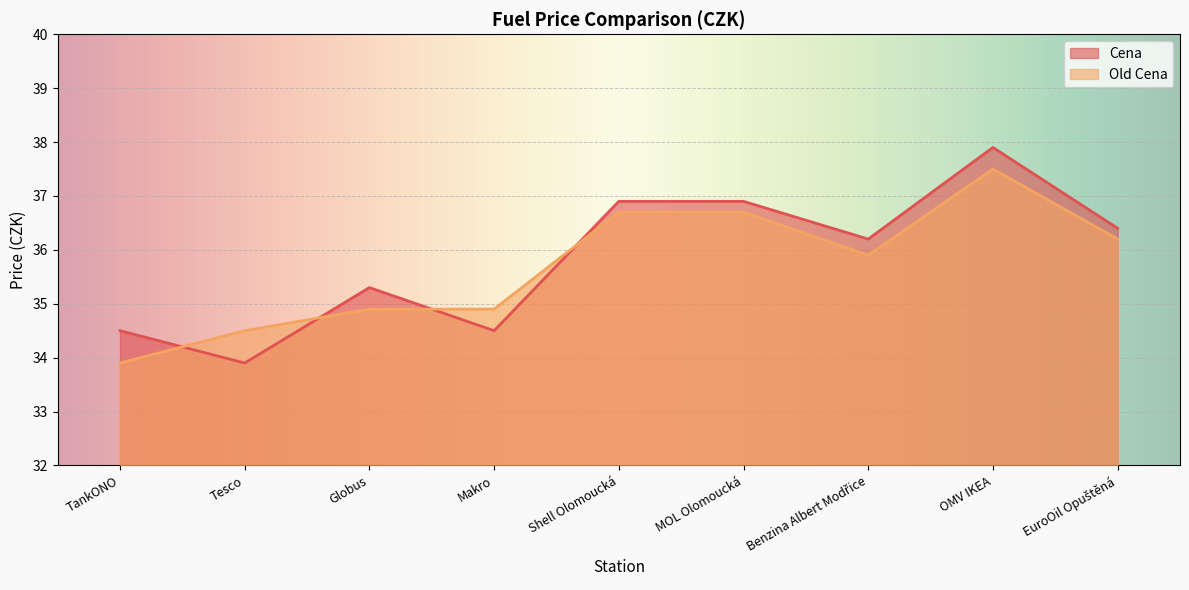

What is the difference between the highest and lowest values at Shell Olomoucká?

0.2